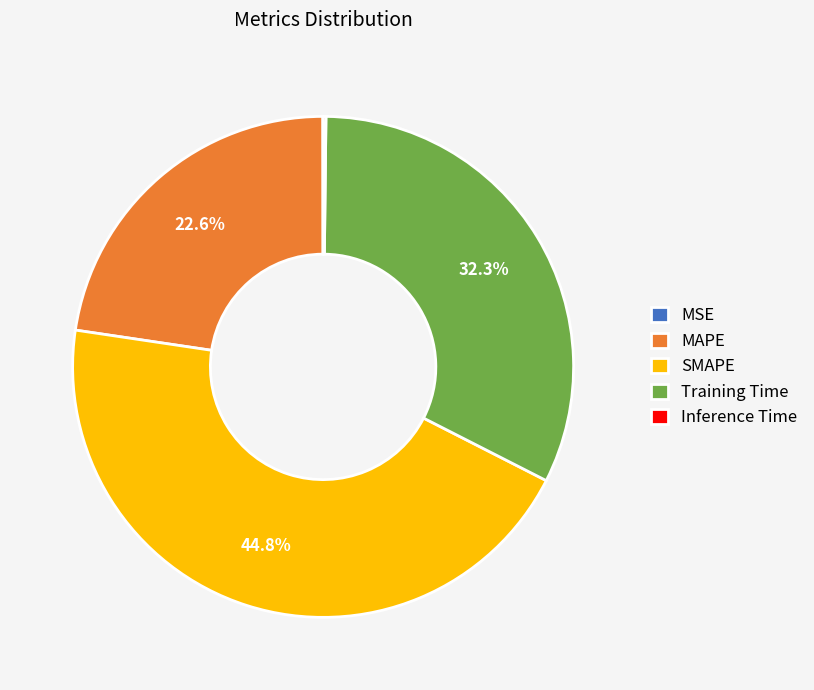

What is the ratio of the value at SMAPE to the value at Training Time?

1.4